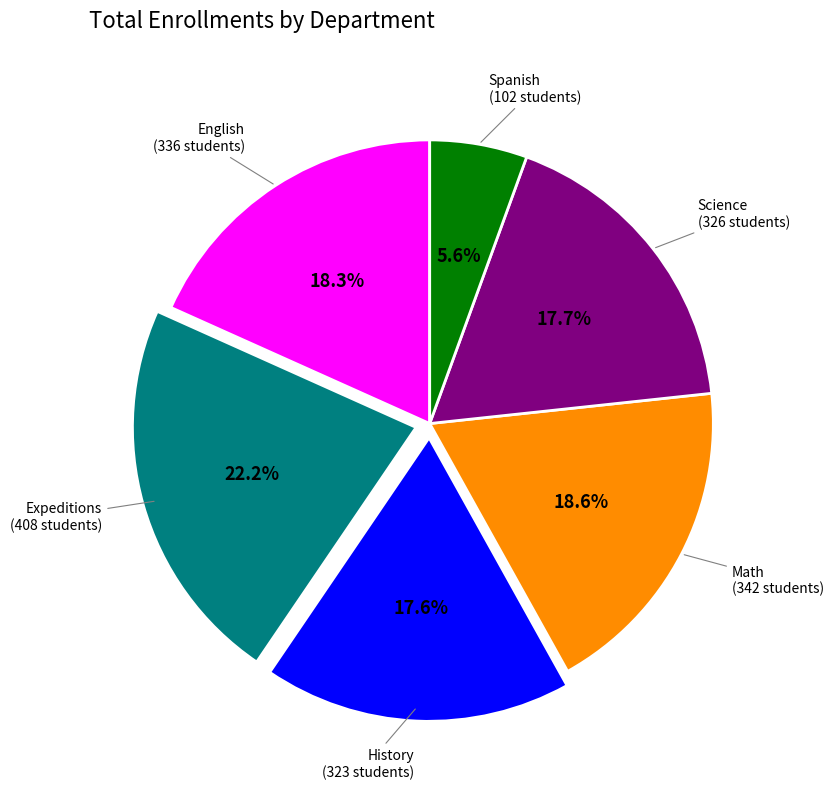

Is there a majority slice in this chart?

No